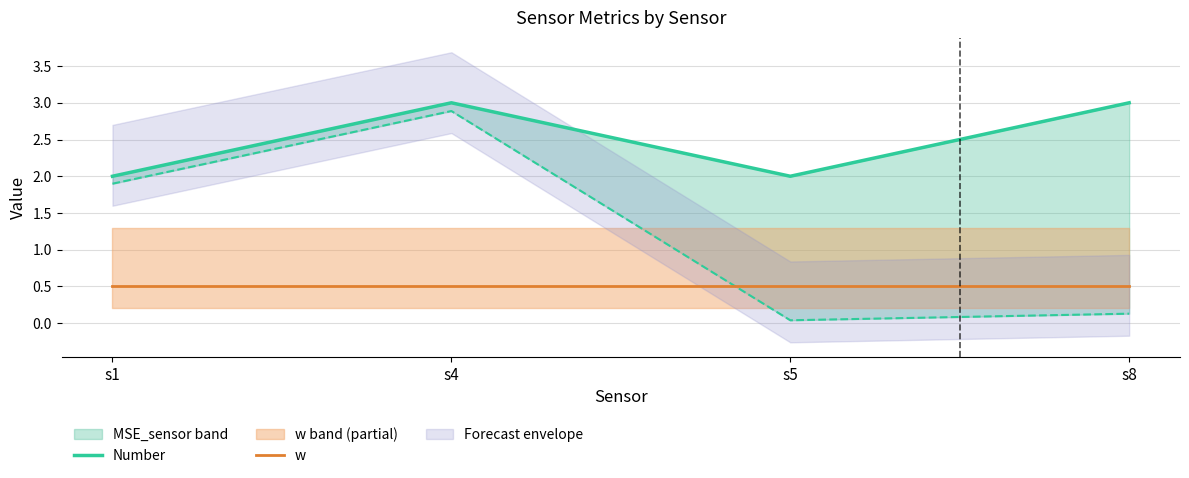

True or false: w and Number cross at least once.

False